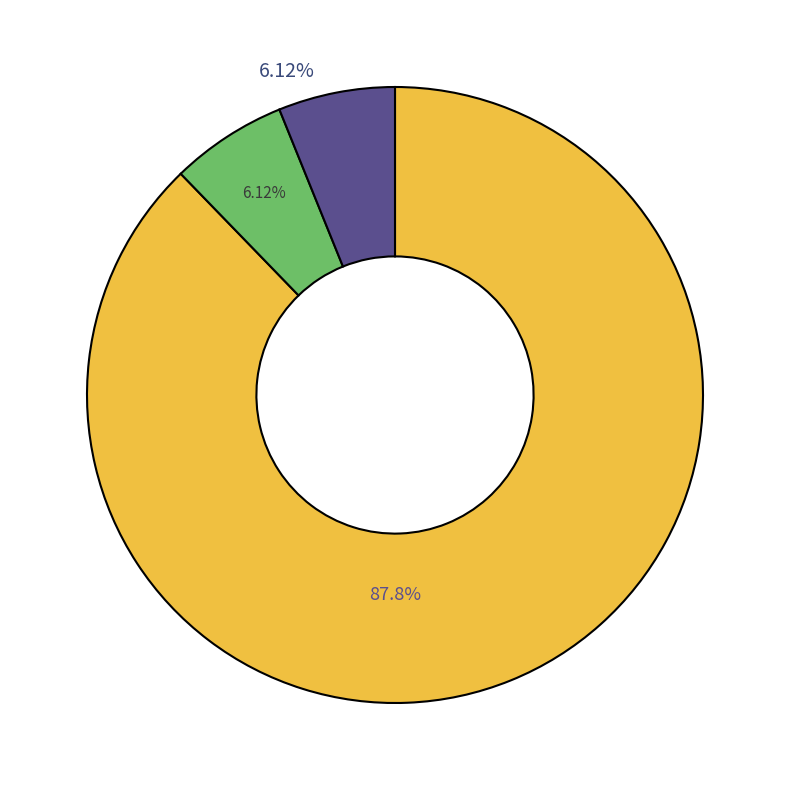

Count the number of slices in the pie.

3